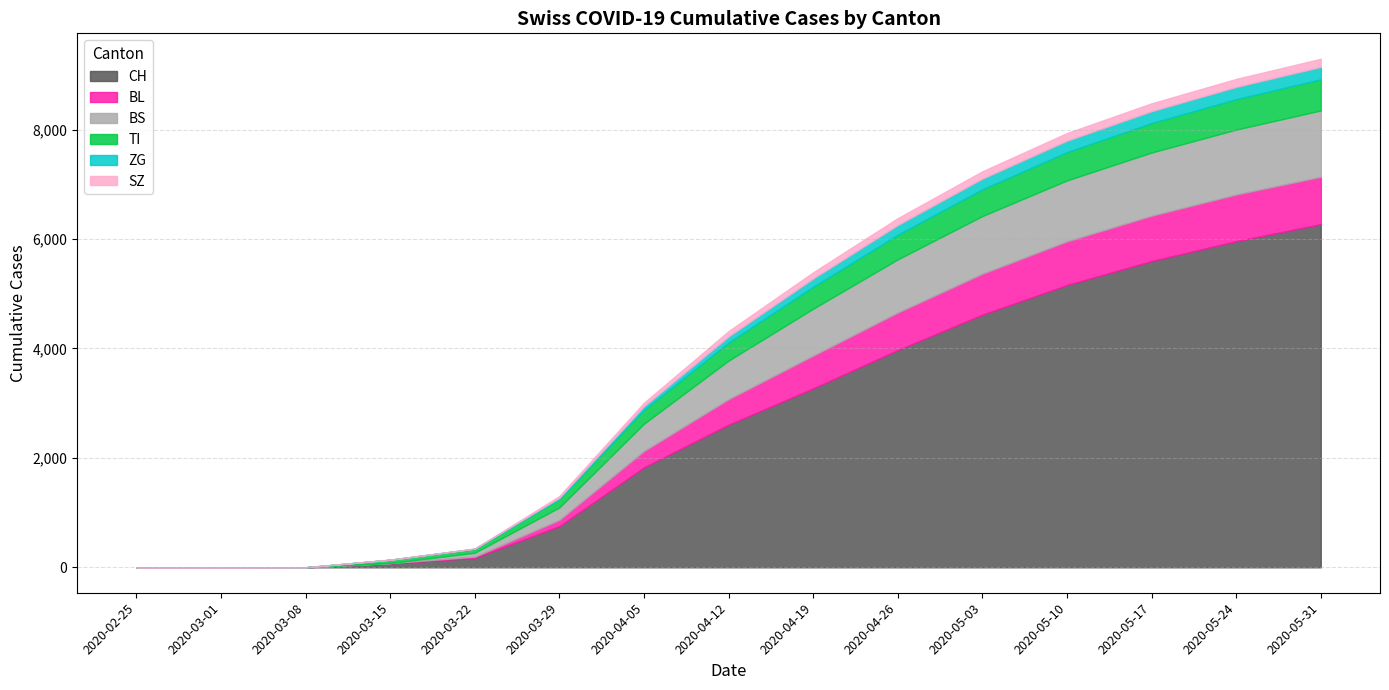

Which series changed the most between 2020-03-01 and 2020-03-08?

CH